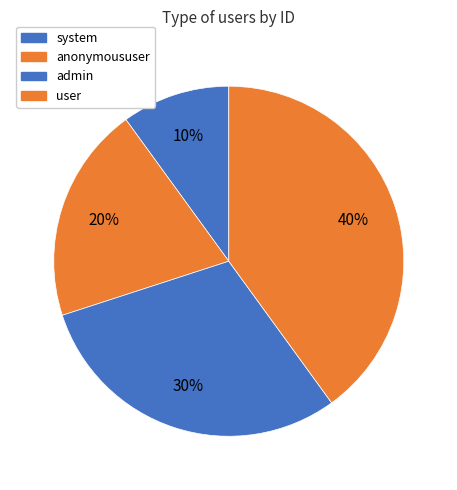

Is it true that system is 10% of the pie?

True